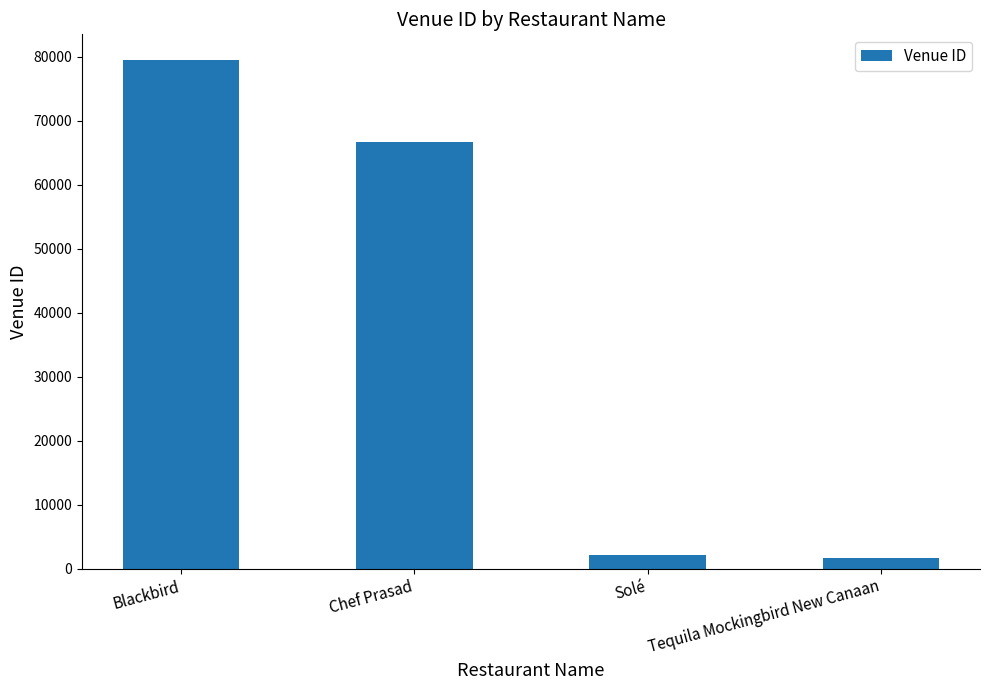

What is the difference between the maximum and minimum values?

77812